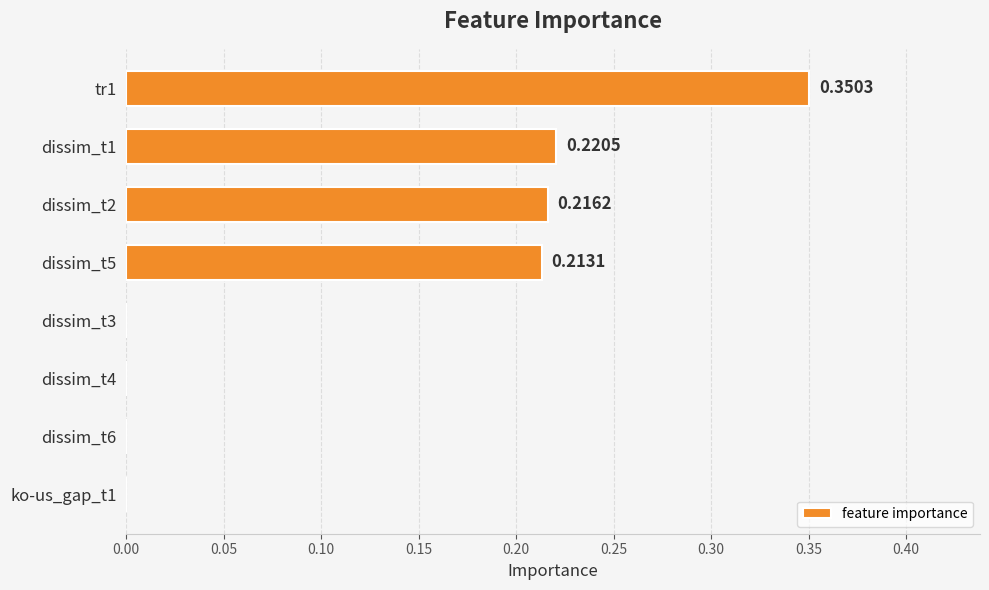

Between dissim_t5 and dissim_t2, which is larger?

dissim_t2